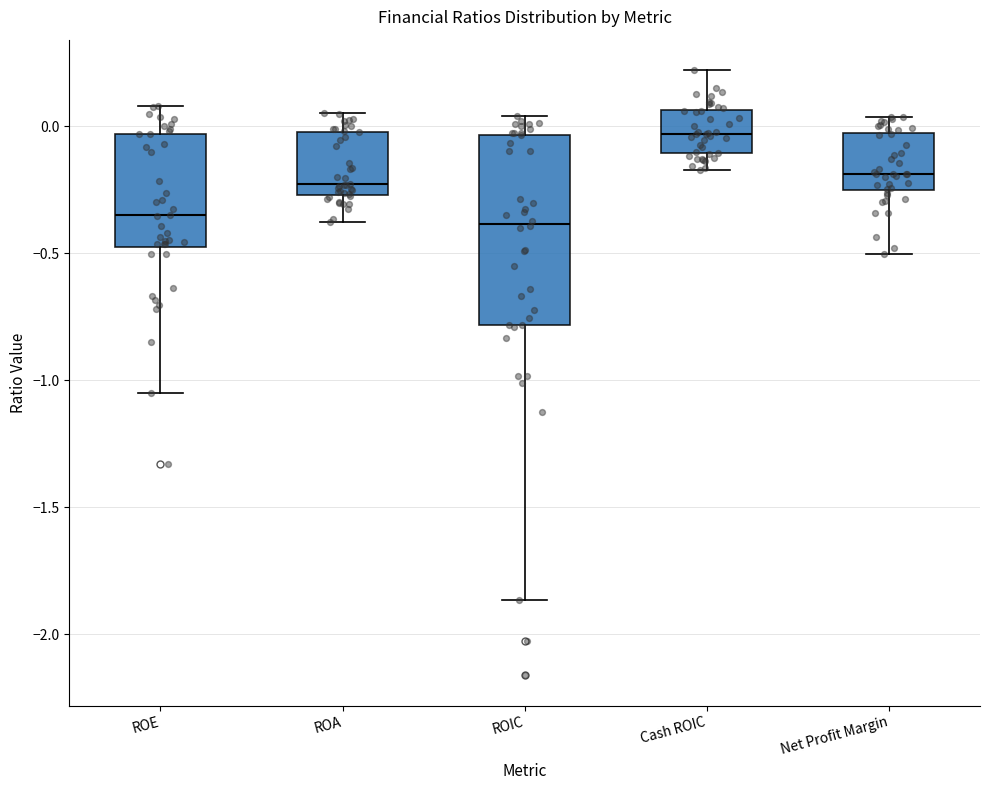

Which box is the tallest, from its lower edge to its upper edge?

ROIC